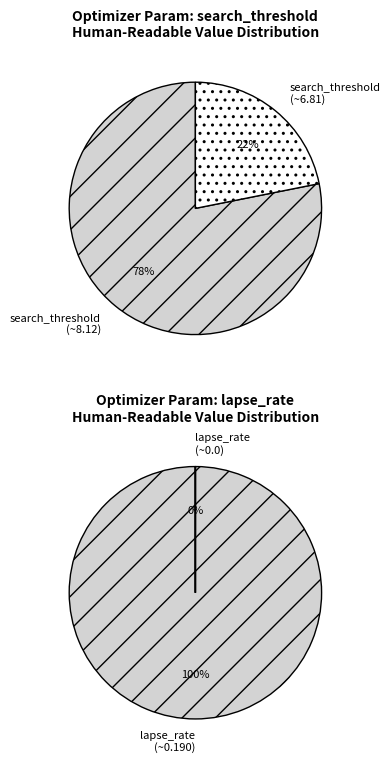

Does 8 account for over 50% of the chart?

No